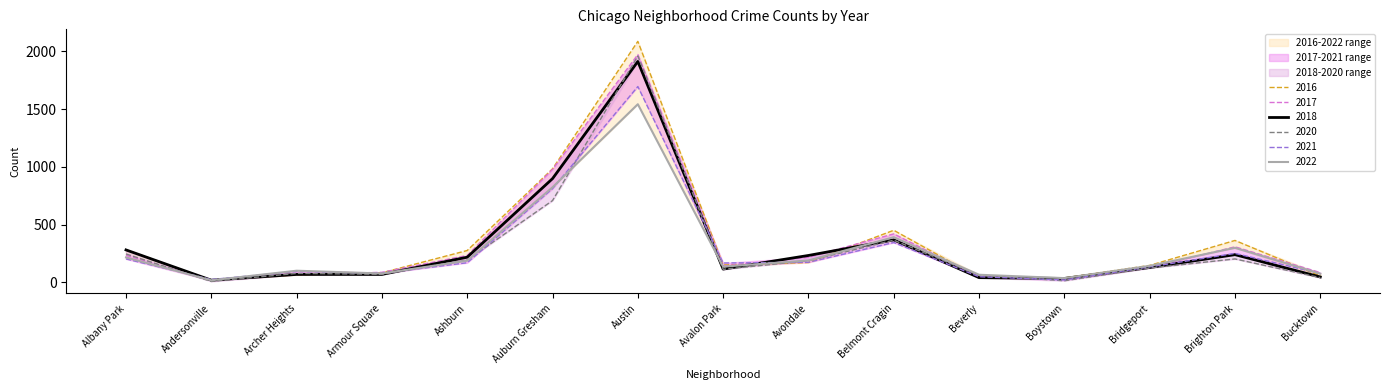

What is the highest value of the 2018 series?

1912